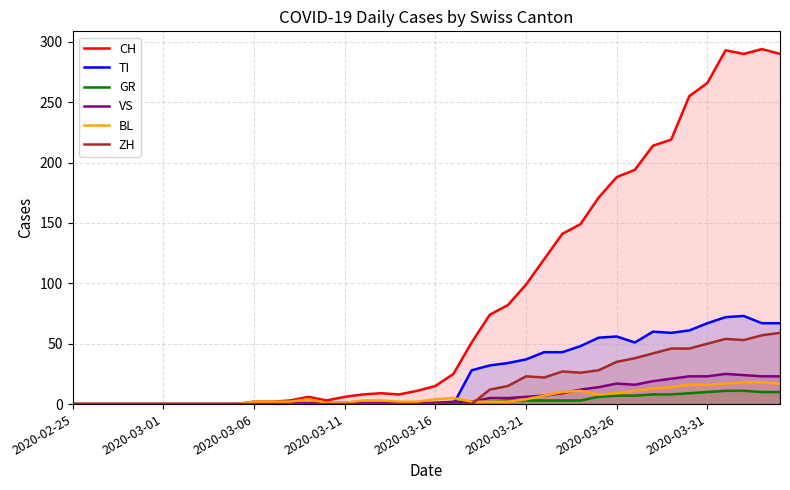

What position from the left is 17?

18